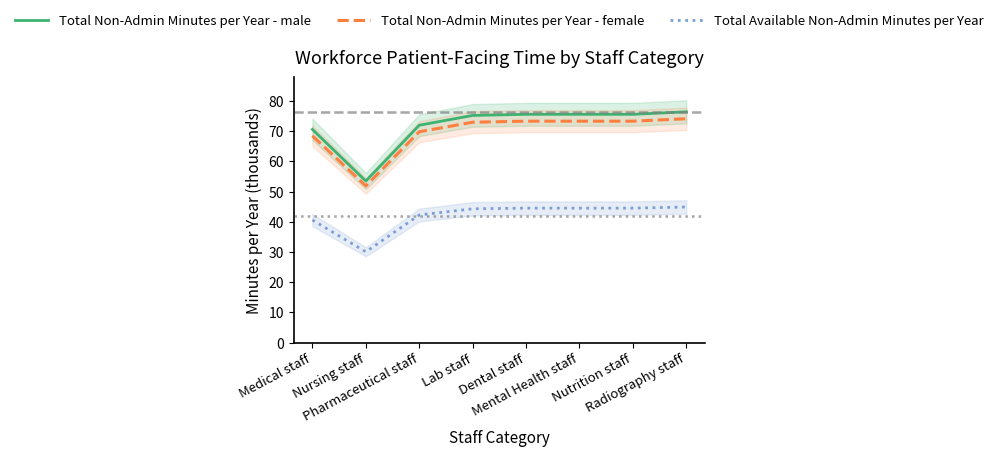

What is the label of the 3rd point from the right?

Mental Health staff